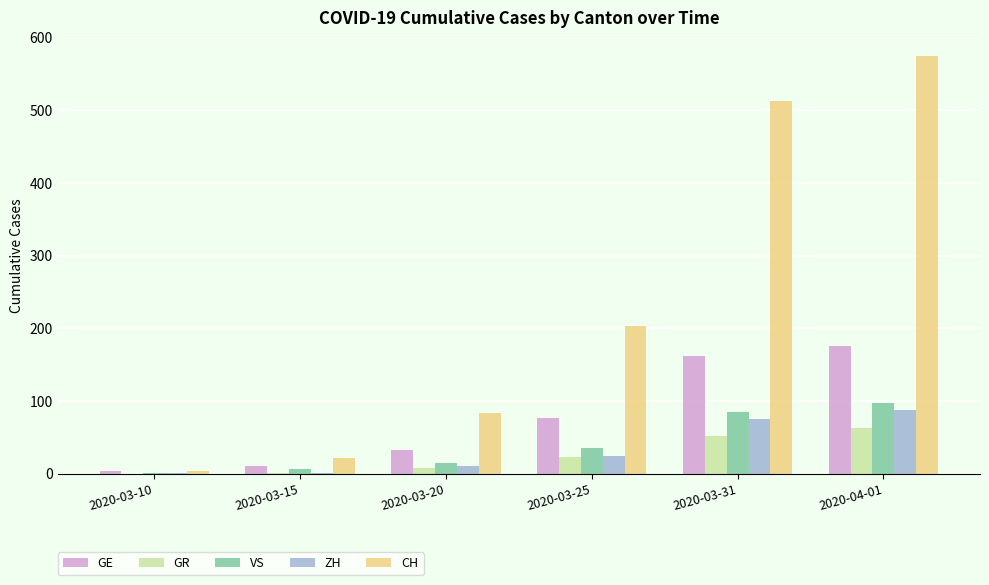

What is the sum of all GE values?

460